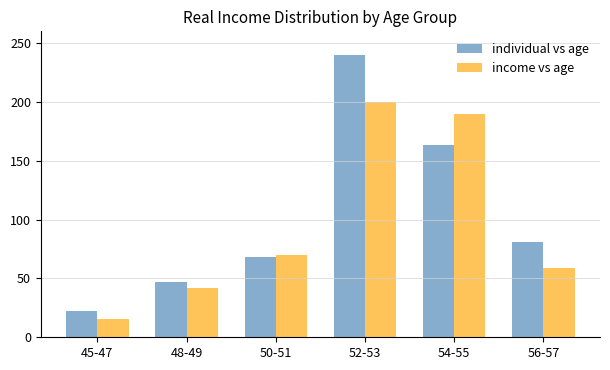

Which series has the widest spread of values?

individual vs age